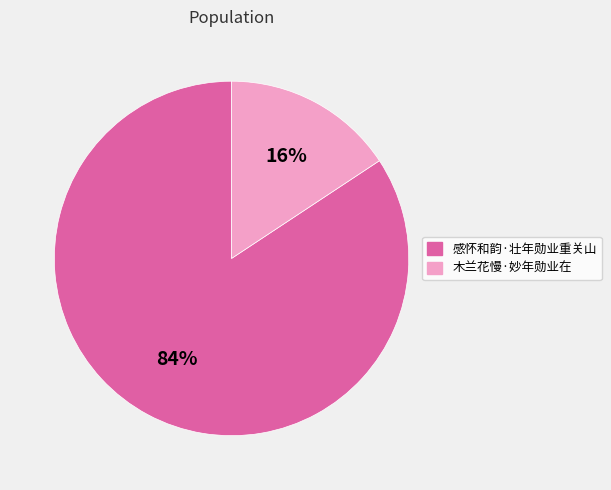

Which has a higher value, 感怀和韵·壮年勋业重关山 or 木兰花慢·妙年勋业在?

感怀和韵·壮年勋业重关山